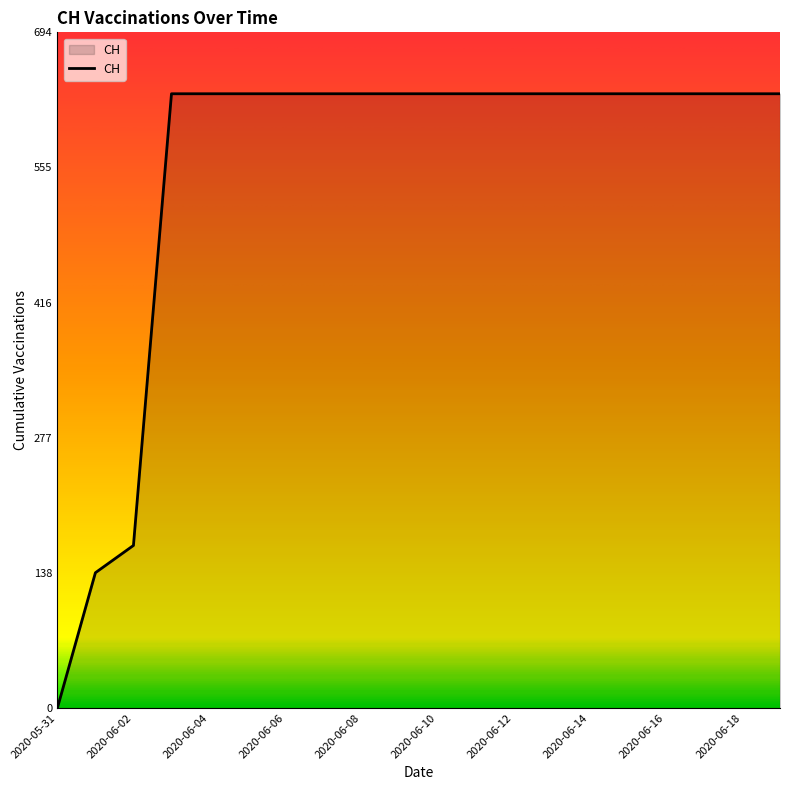

What is the greatest value displayed?

631